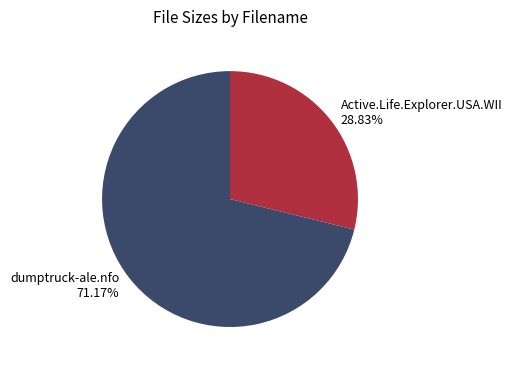

Is it true that dumptruck-ale.nfo is 64% of the pie?

False